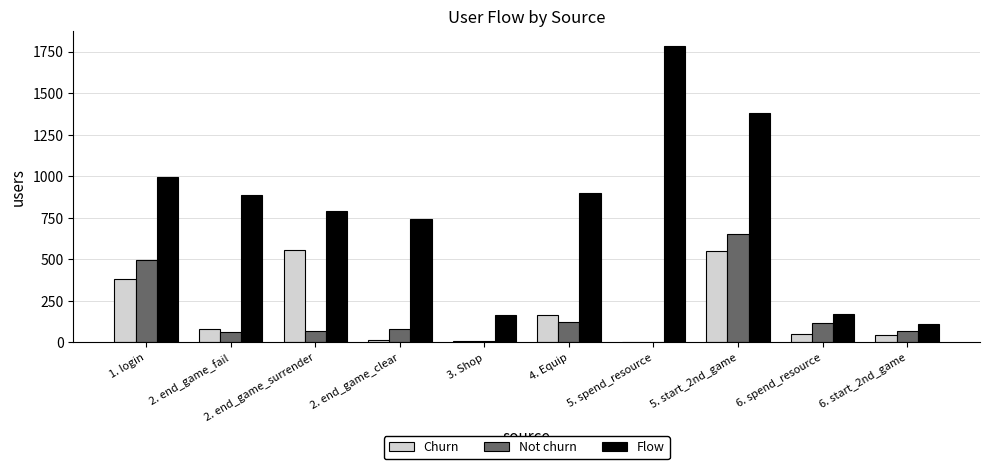

Does the chart contain stacked bars?

No